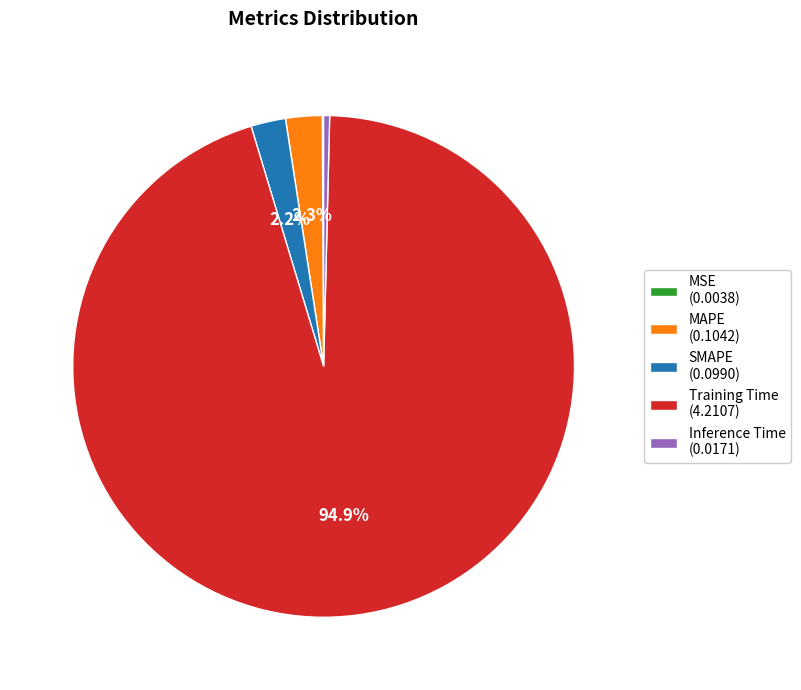

Is there any slice that represents more than half of the pie?

Yes